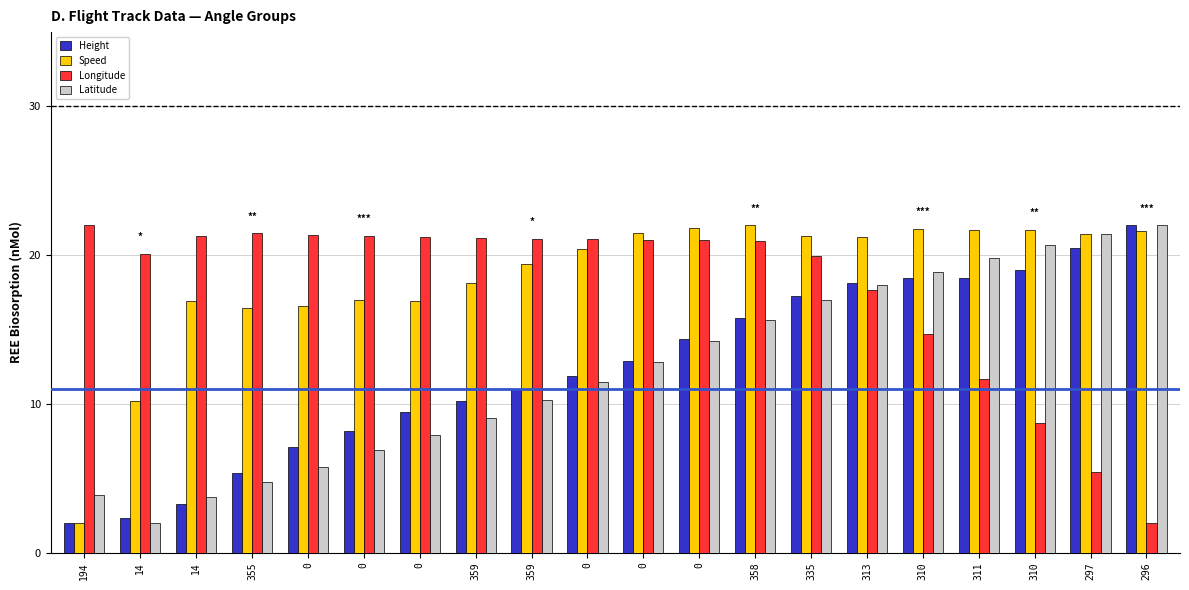

What are all the series names shown in the legend?

Height, Speed, Longitude, Latitude